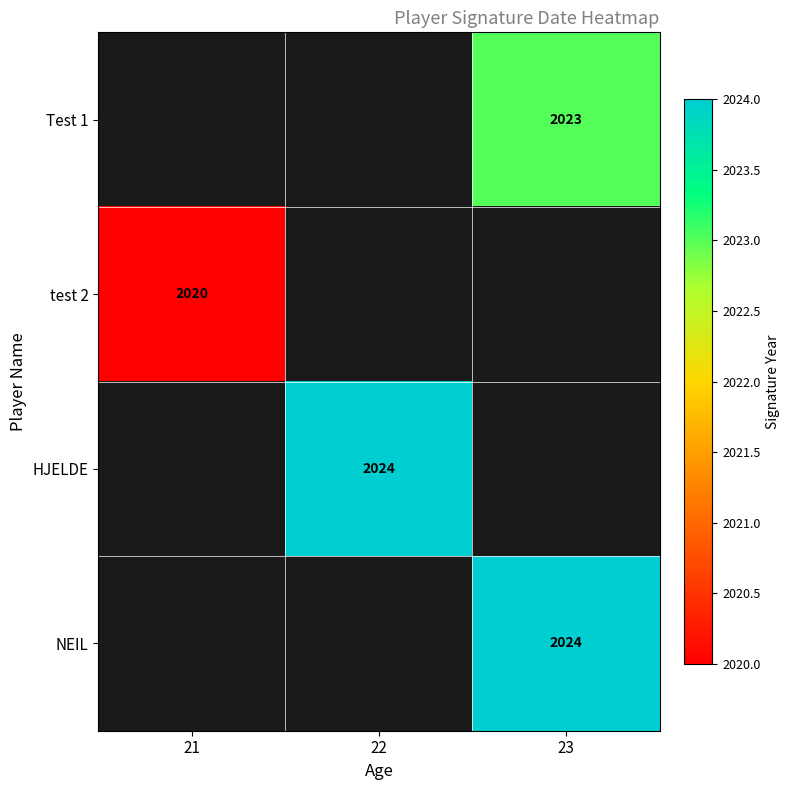

Which has a higher value, 22 or 21?

22